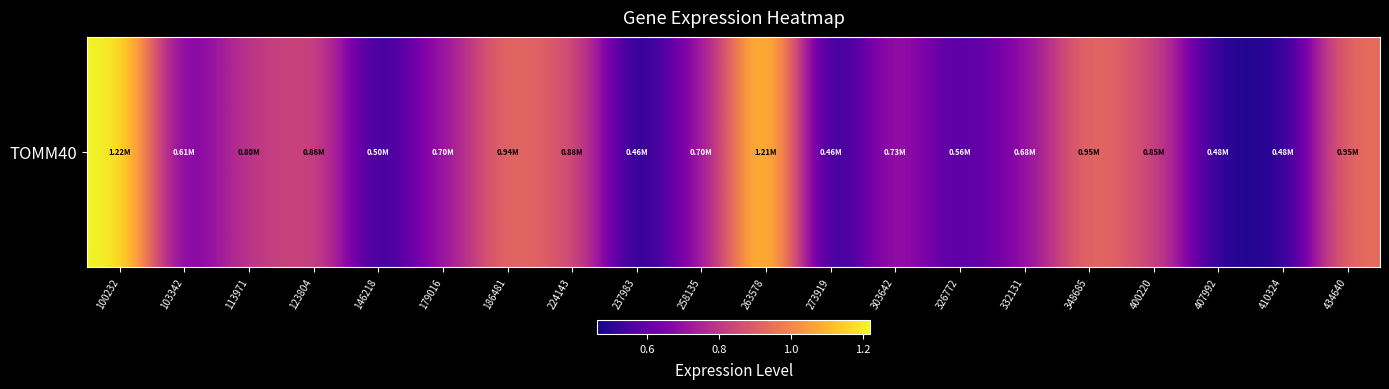

Is it true that the value at 348685 is 951370?

True